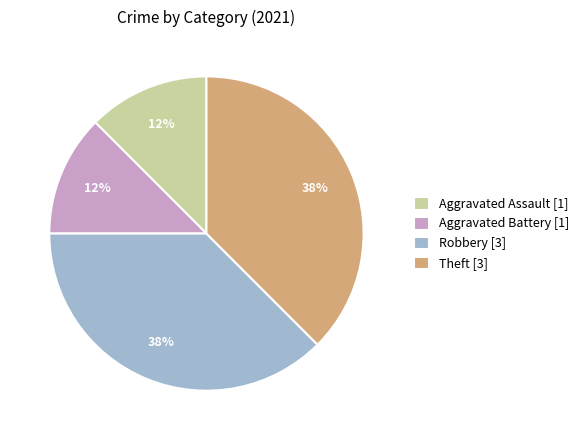

Does Aggravated Assault account for over 50% of the chart?

No